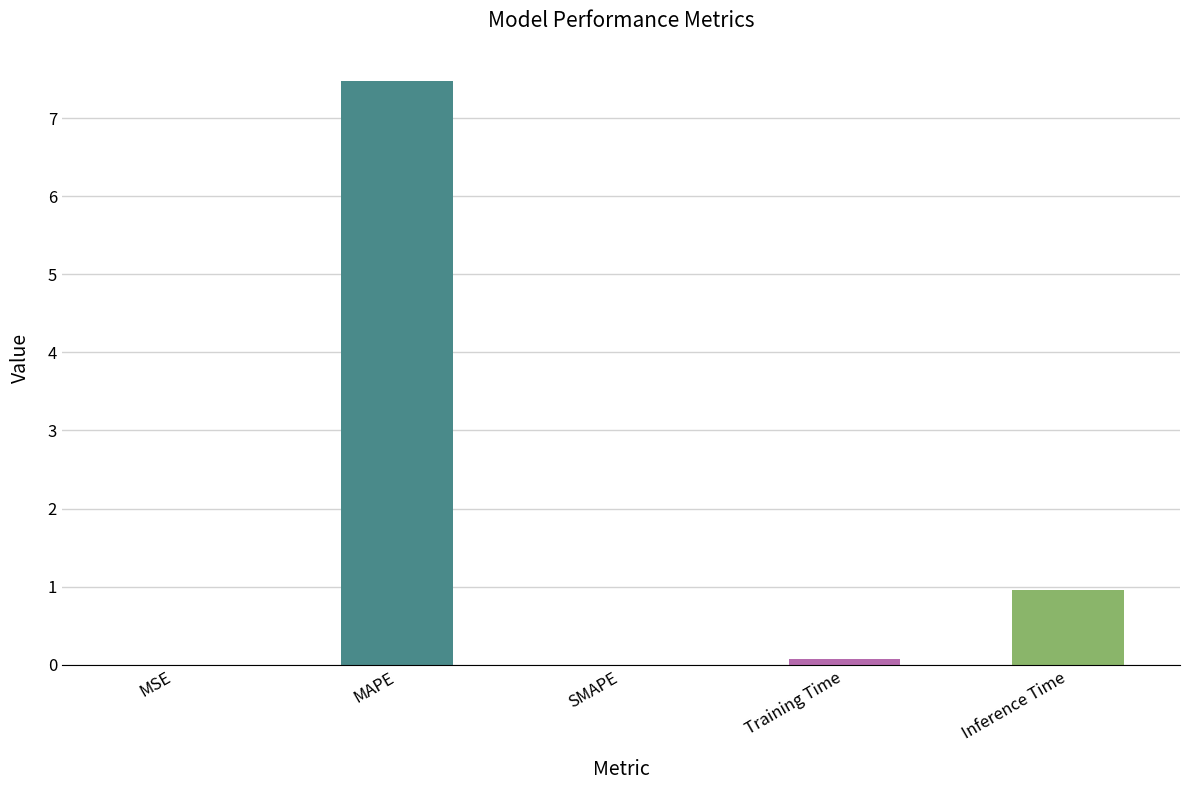

What is the change in value from SMAPE to Inference Time?

+1.0